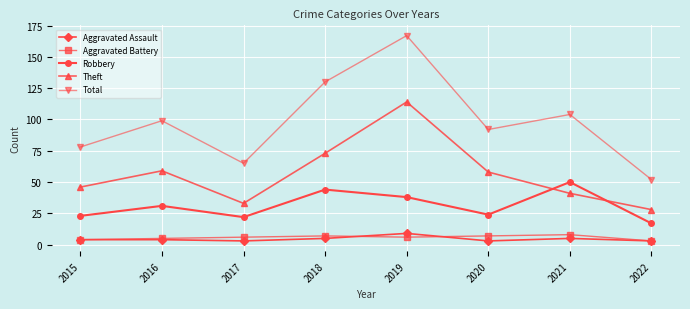

Is this an area chart (filled region under the line)?

No